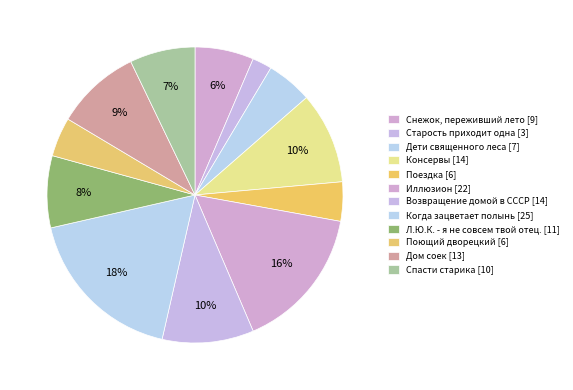

Count the number of slices in the pie.

12